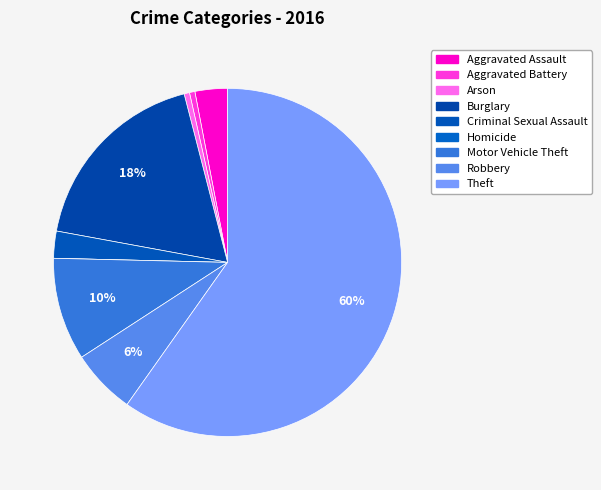

What is the smallest slice in the pie chart?

Homicide